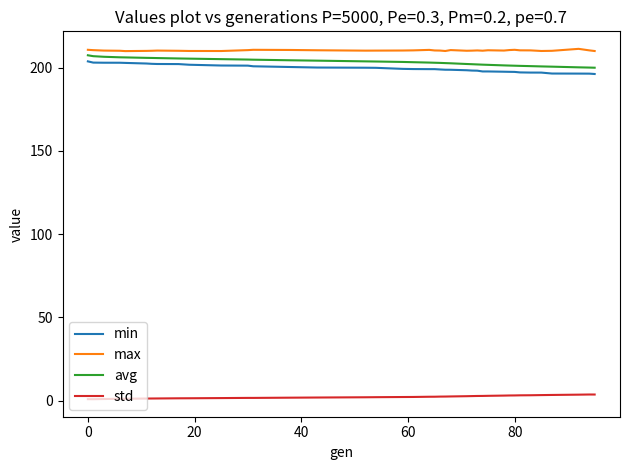

What is the difference between the maximum and minimum values in the avg series?

7.5